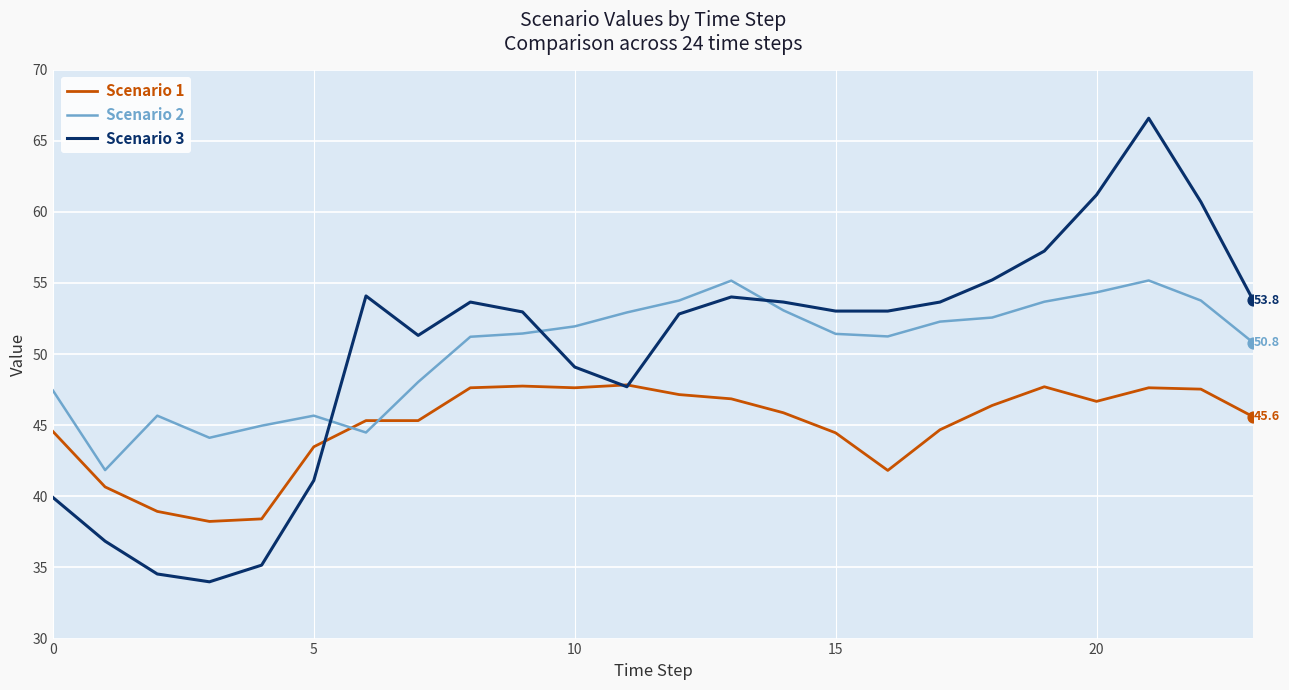

Which series has the largest range (max minus min)?

Scenario 3